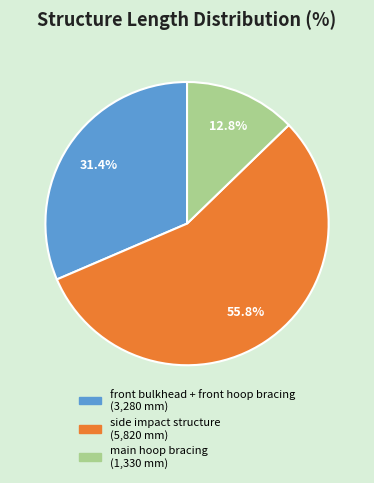

Which has a higher value, main hoop bracing or front bulkhead + front hoop bracing?

front bulkhead + front hoop bracing